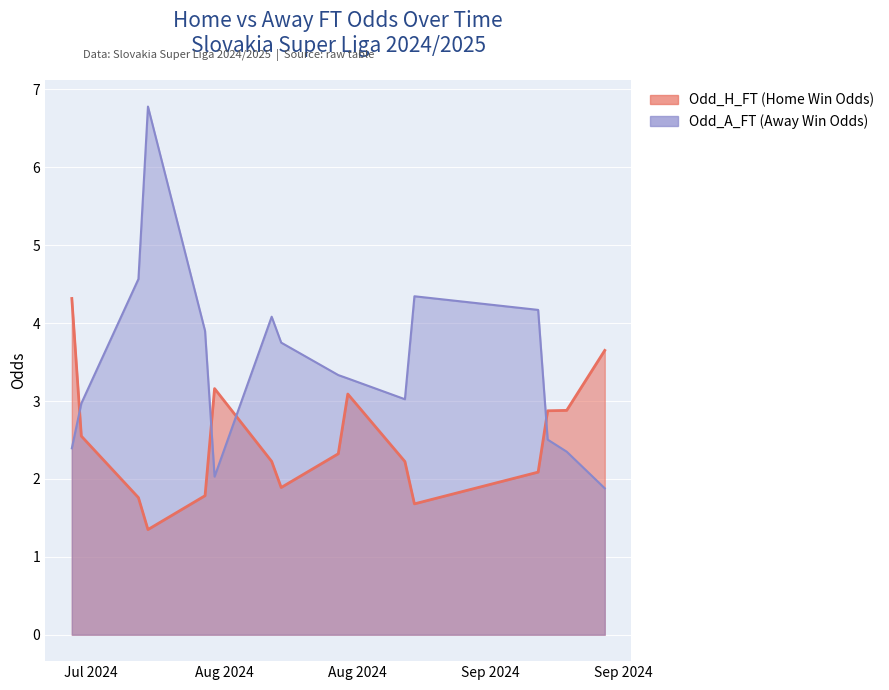

List the series in order of their overall mean, lowest first.

Odd_H_FT, Odd_A_FT